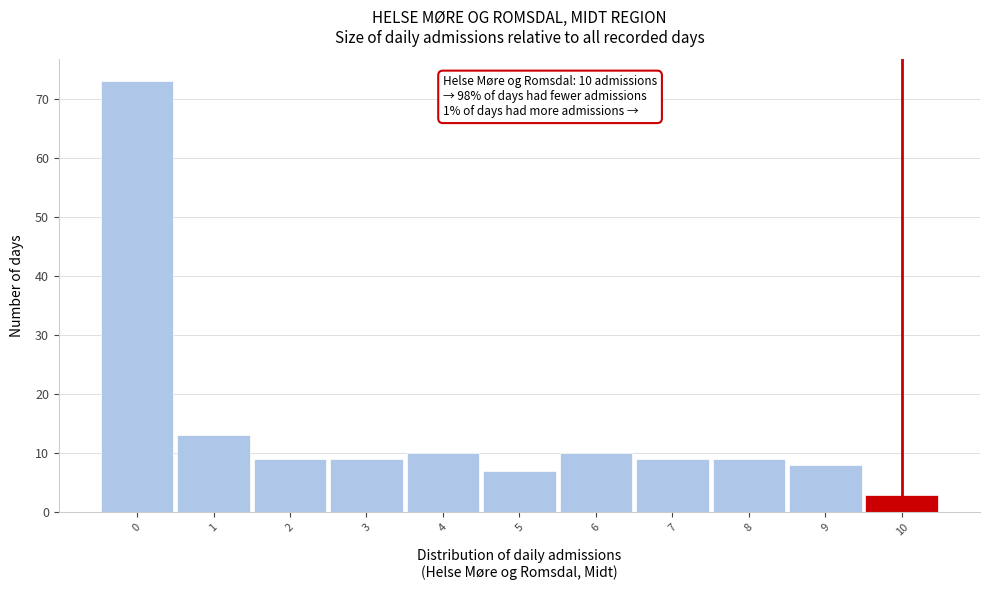

Over which range of the x-axis is the bar tallest?

-0.5 to 0.5